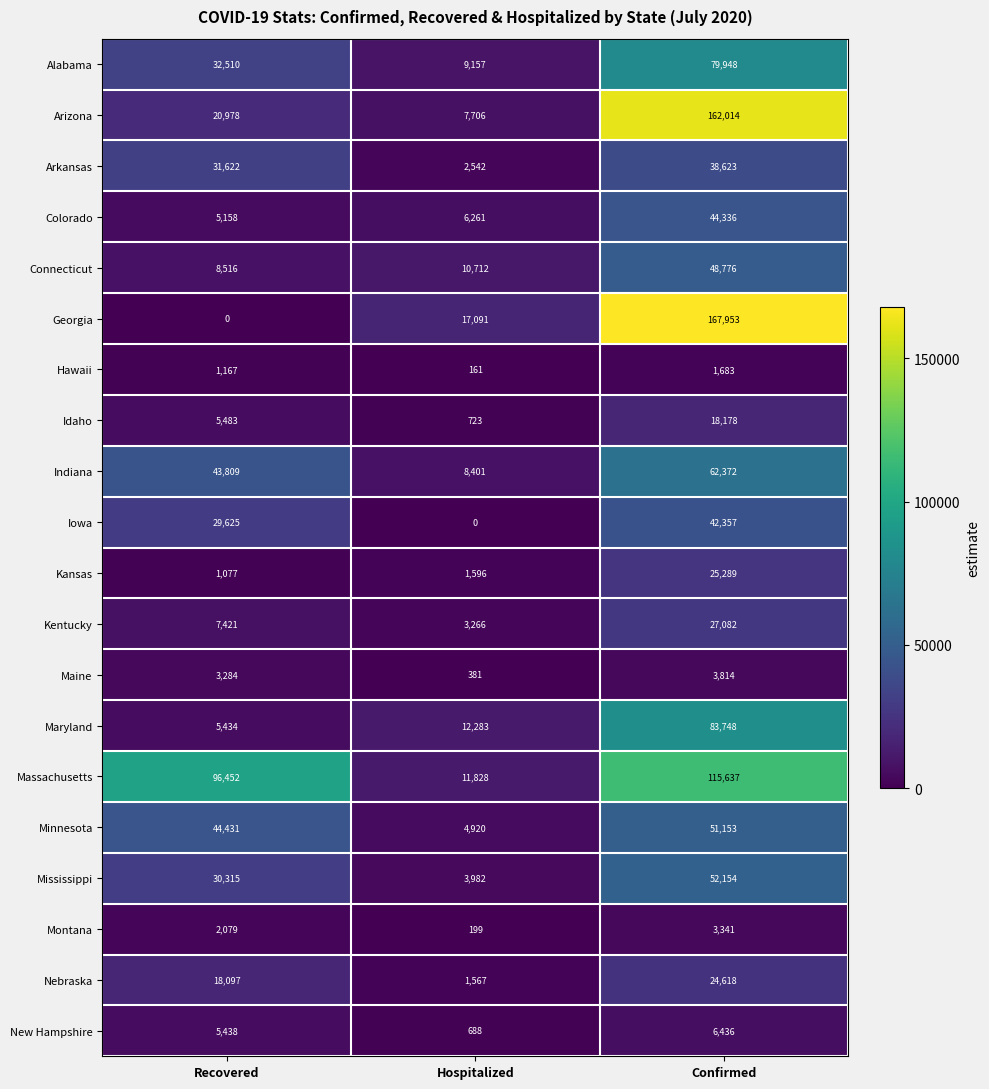

What is the sum of all Nebraska values?

44282